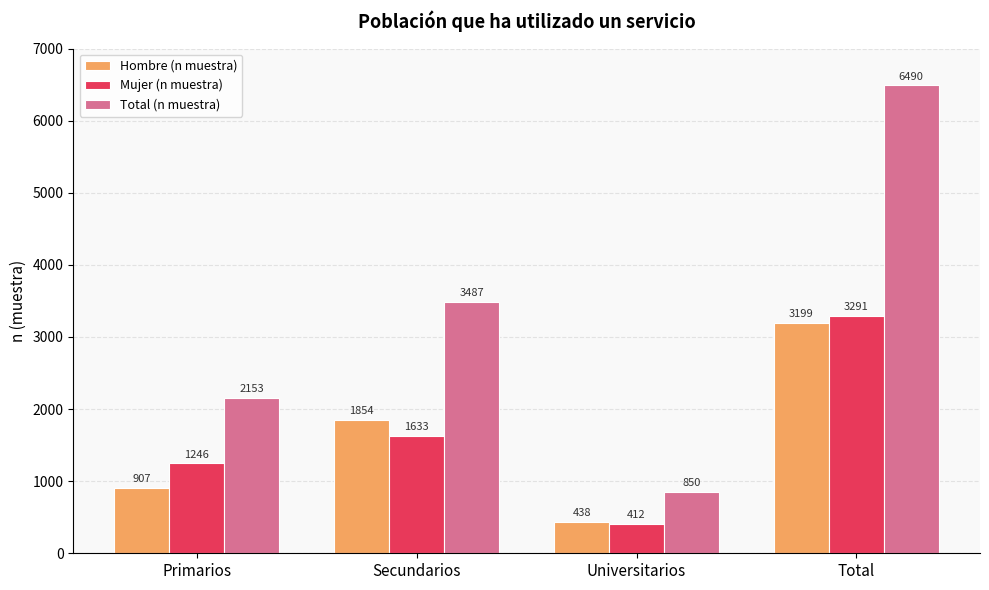

Which series has the largest range (max minus min)?

Total (n muestra)